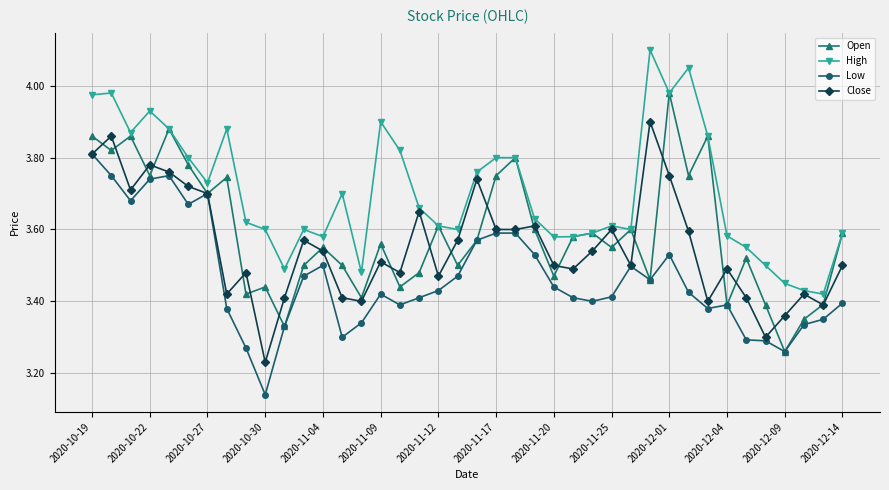

List the series in order of their peak value, highest first.

High, Open, Close, Low